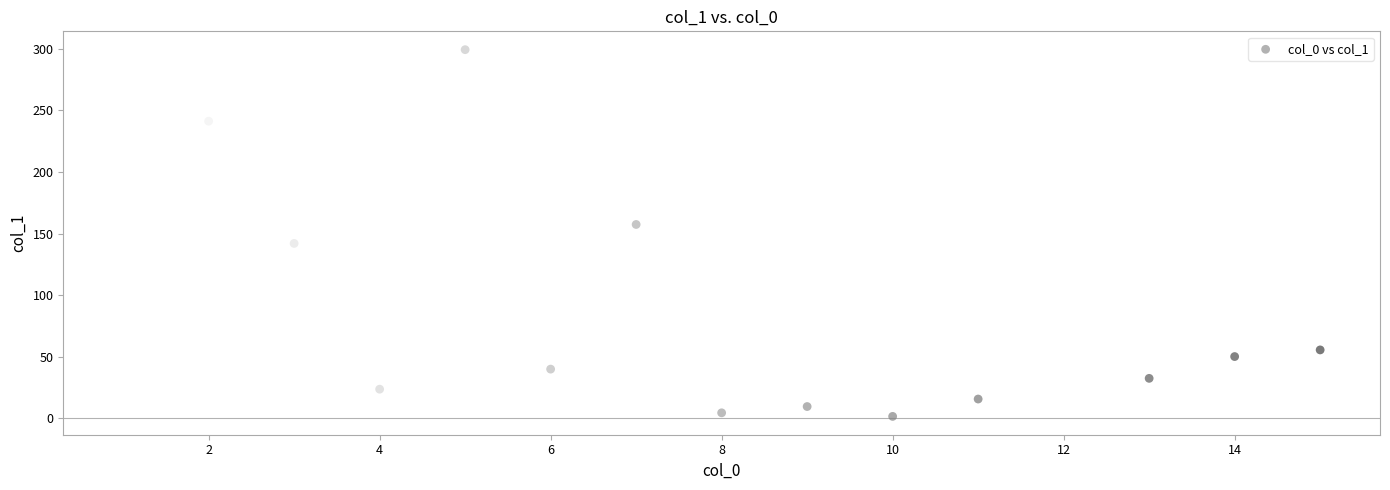

What is the range of Y values (max minus min)?

297.9